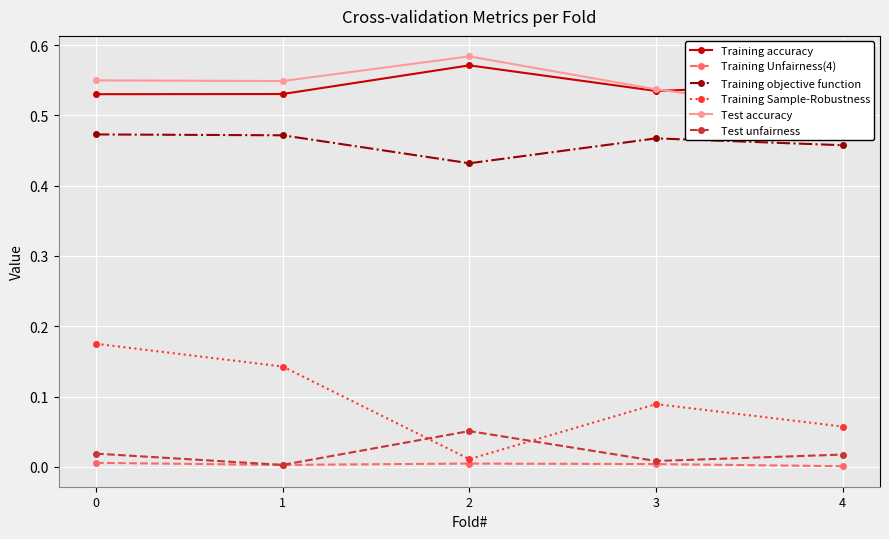

What is the maximum value for Training Sample-Robustness?

0.2